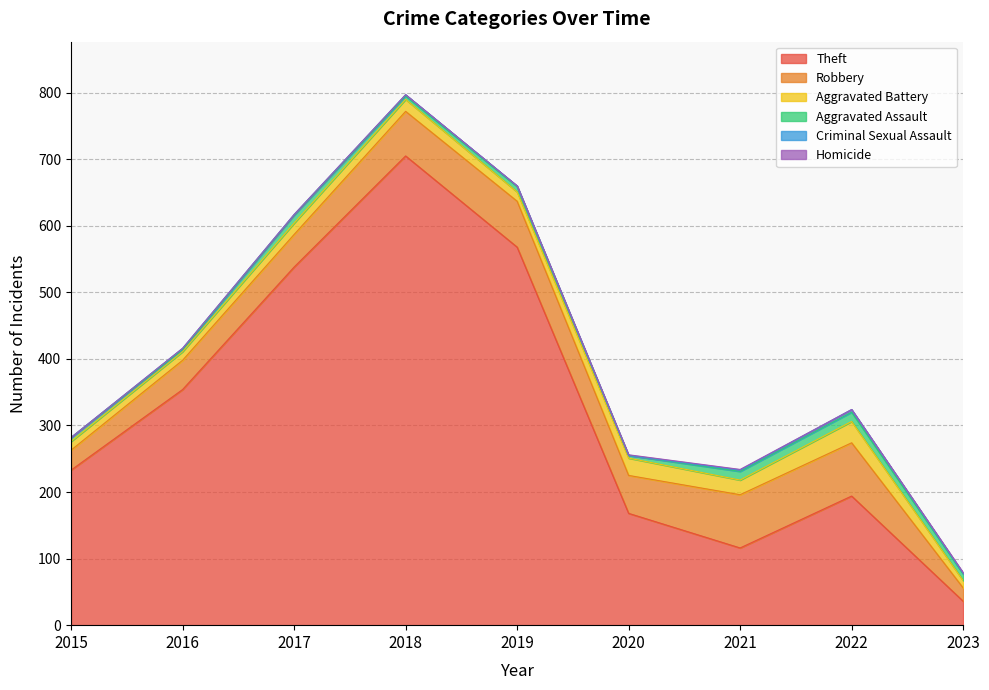

At which category does the chart reach its minimum across all series?

2015